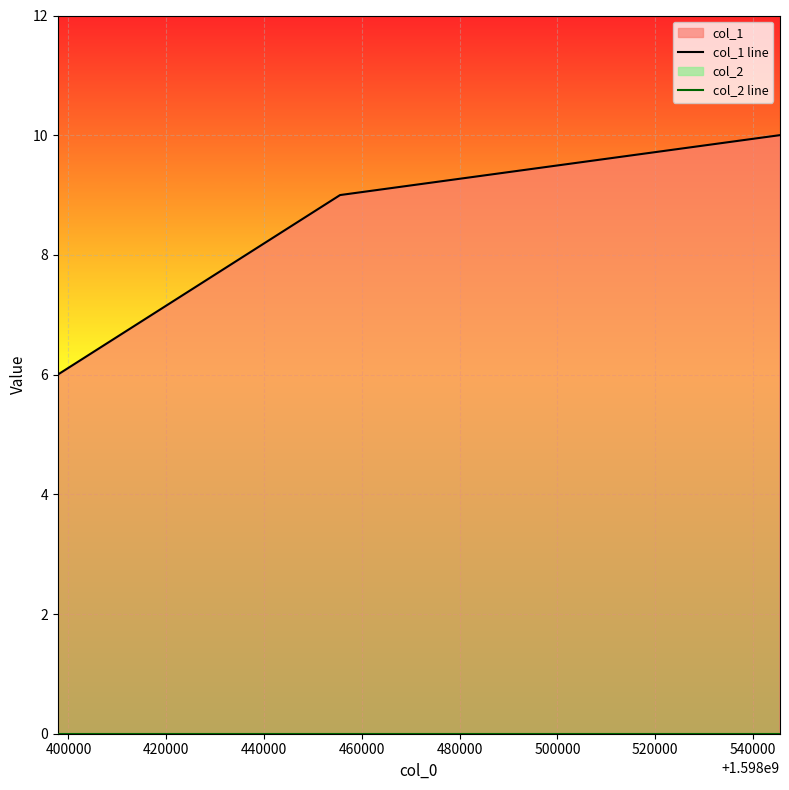

Count the number of data series in this chart.

2